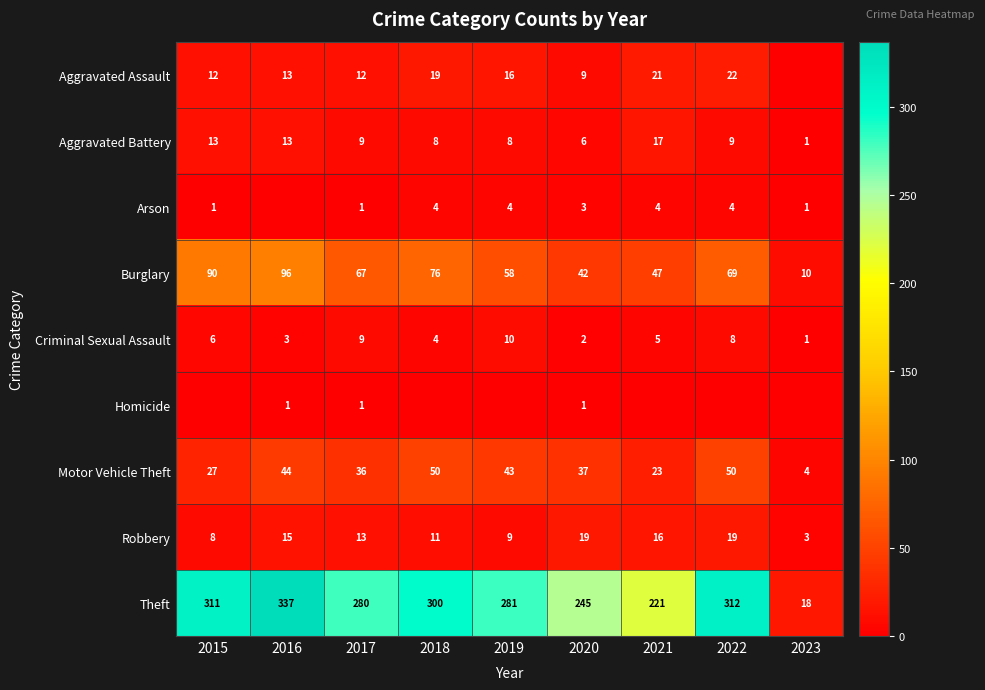

Where is Burglary nearest to the value 53?

2019